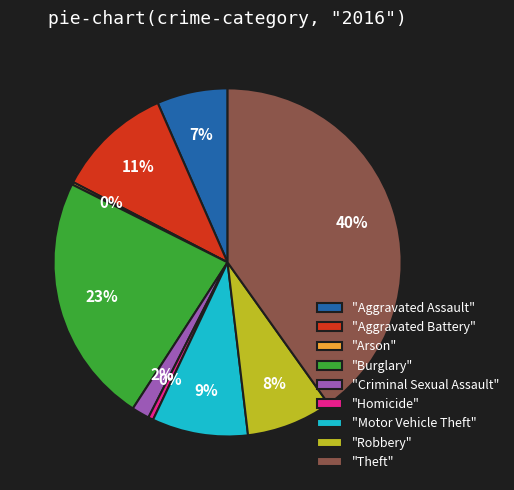

Does "Theft" represent more than half of the total?

No